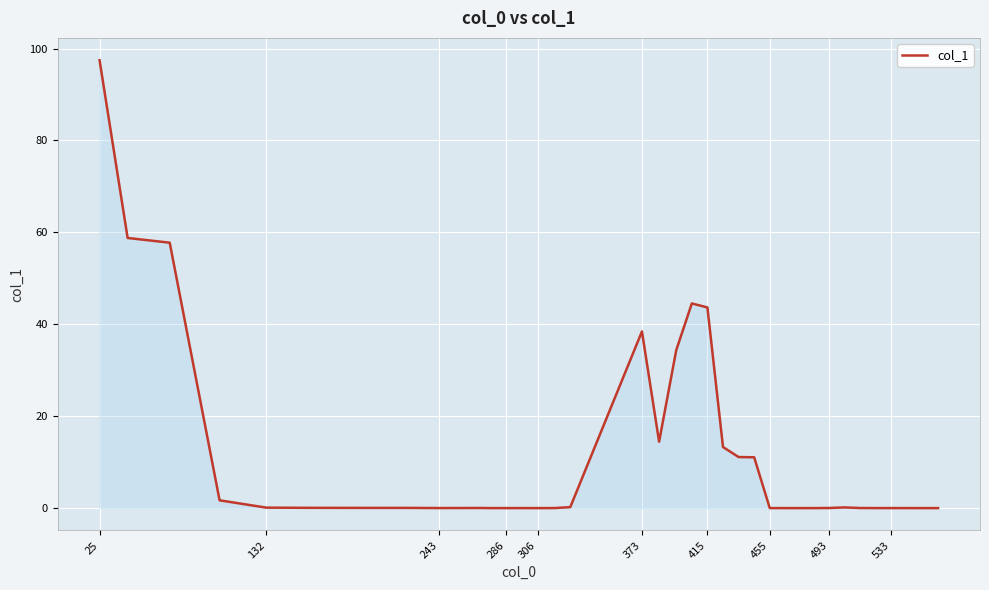

What is the maximum value shown in the chart?

97.4